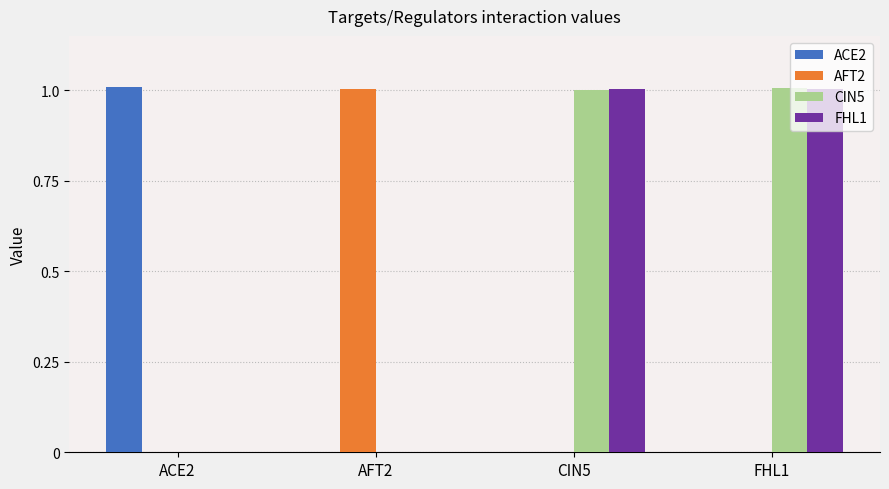

Is it true that CIN5 equals 0.6 at ACE2?

False